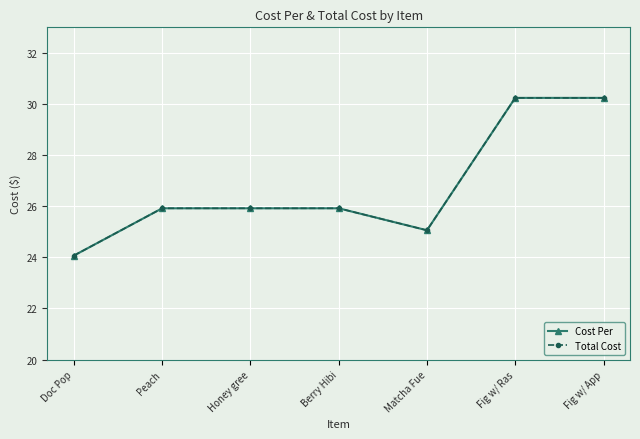

At which label is Cost Per closest to 27?

Peach